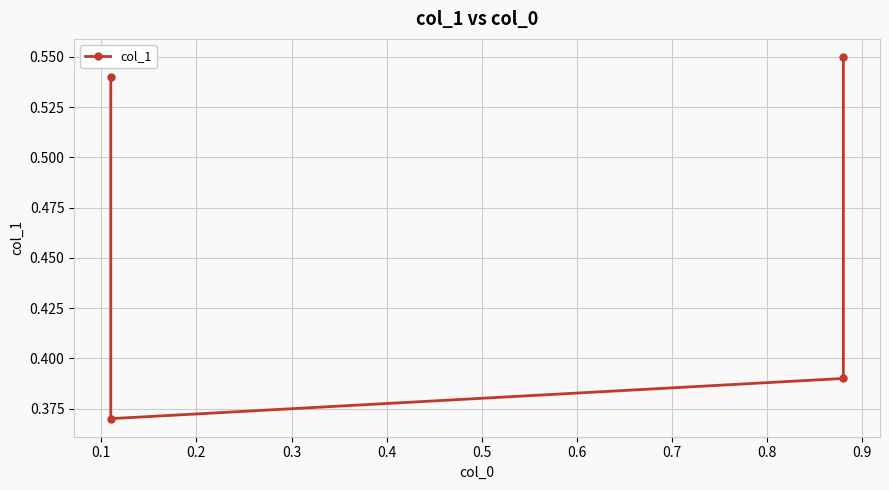

True or false: there are more than 2 points higher than both neighbors.

False